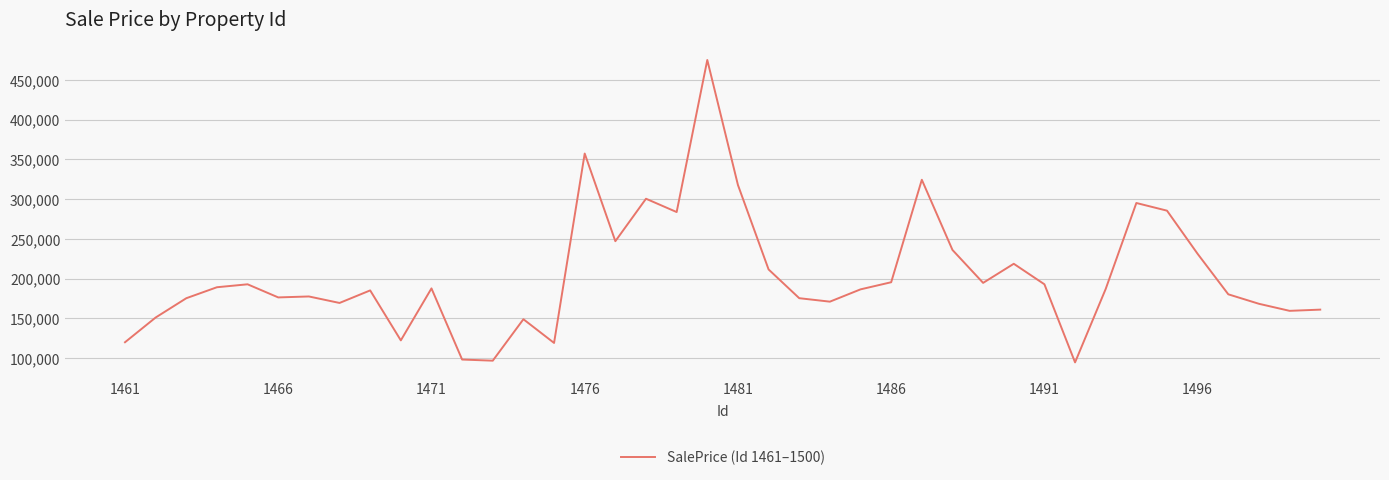

What is the difference between the maximum and minimum values?

380242.4